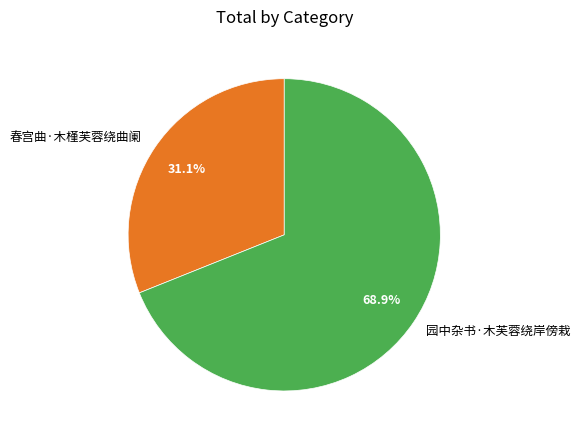

The 春宫曲·木槿芙蓉绕曲阑 slice represents 31% of the pie. True or false?

True